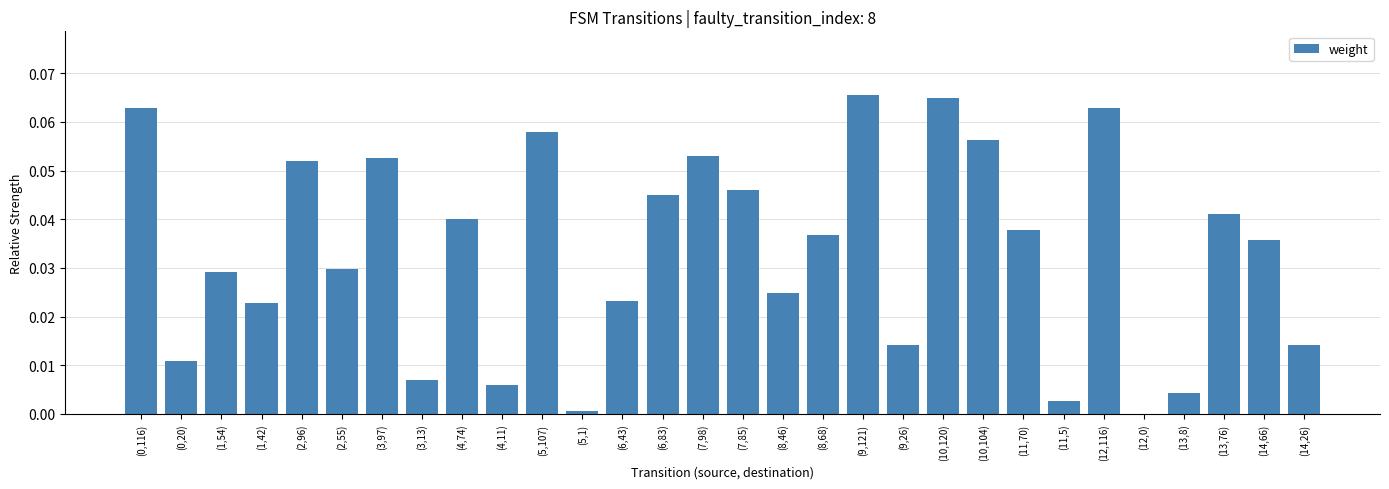

Which has a higher value, (8,46) or (14,26)?

(8,46)